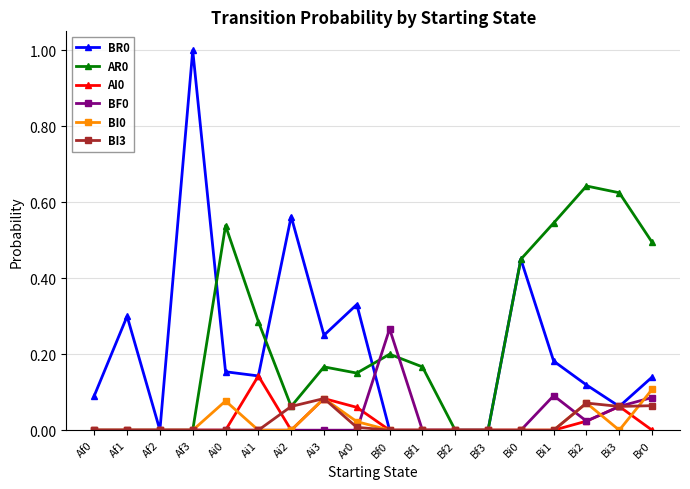

The AR0 series shows -0.4 at Af3. True or false?

False